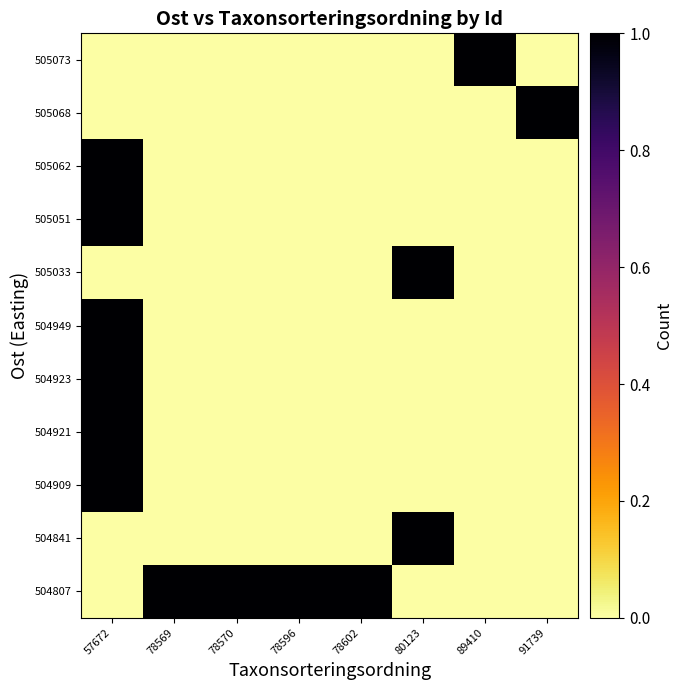

Rank the series by their maximum value, from lowest to highest.

504807, 504841, 504909, 504921, 504923, 504949, 505033, 505051, 505062, 505068, 505073